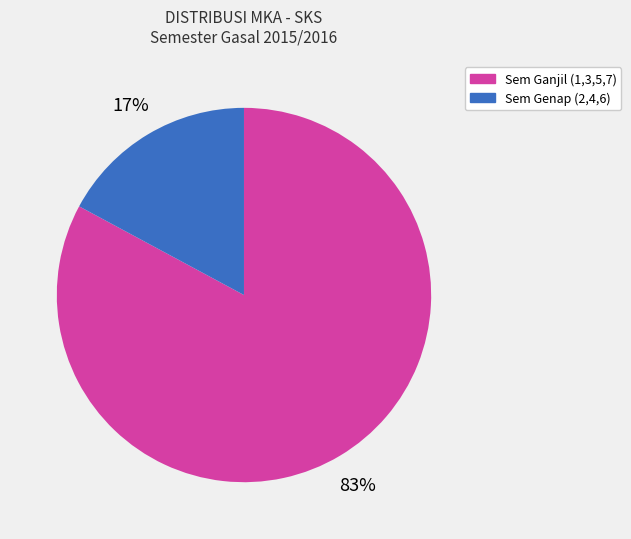

To the nearest percent, what is the average slice percentage?

50%